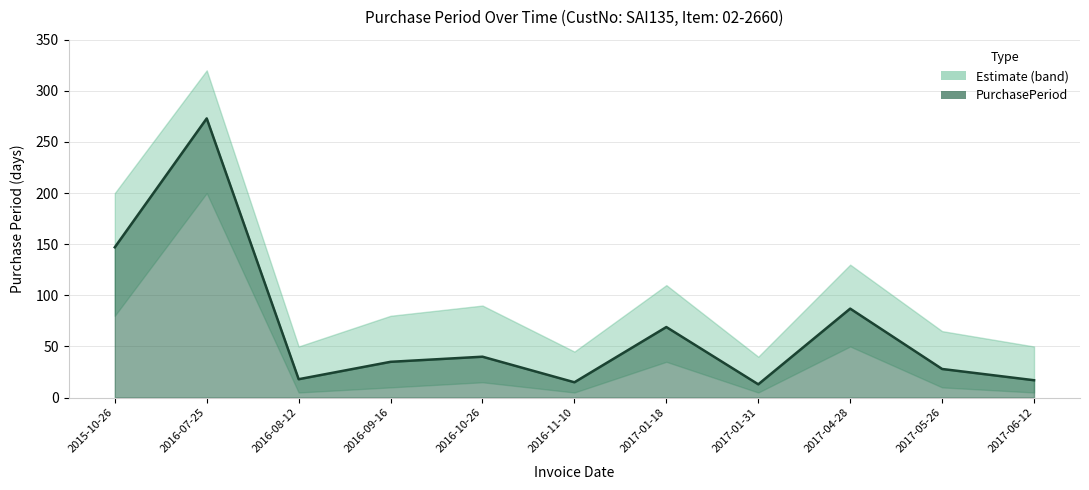

What is the difference between the values at 2017-06-12 and 2016-09-16?

18